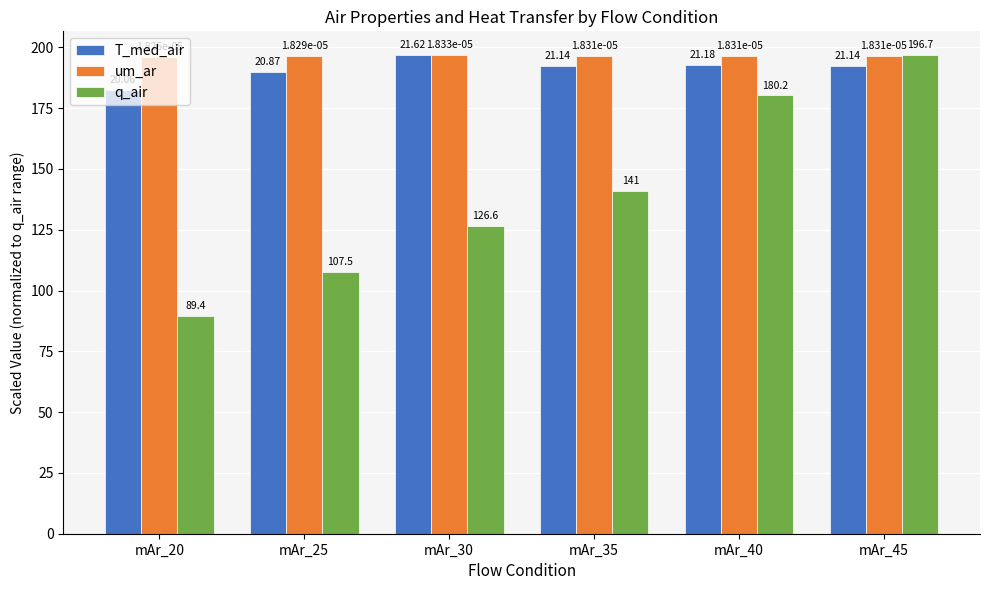

The um_ar series shows 196.7 at mAr_30. True or false?

True